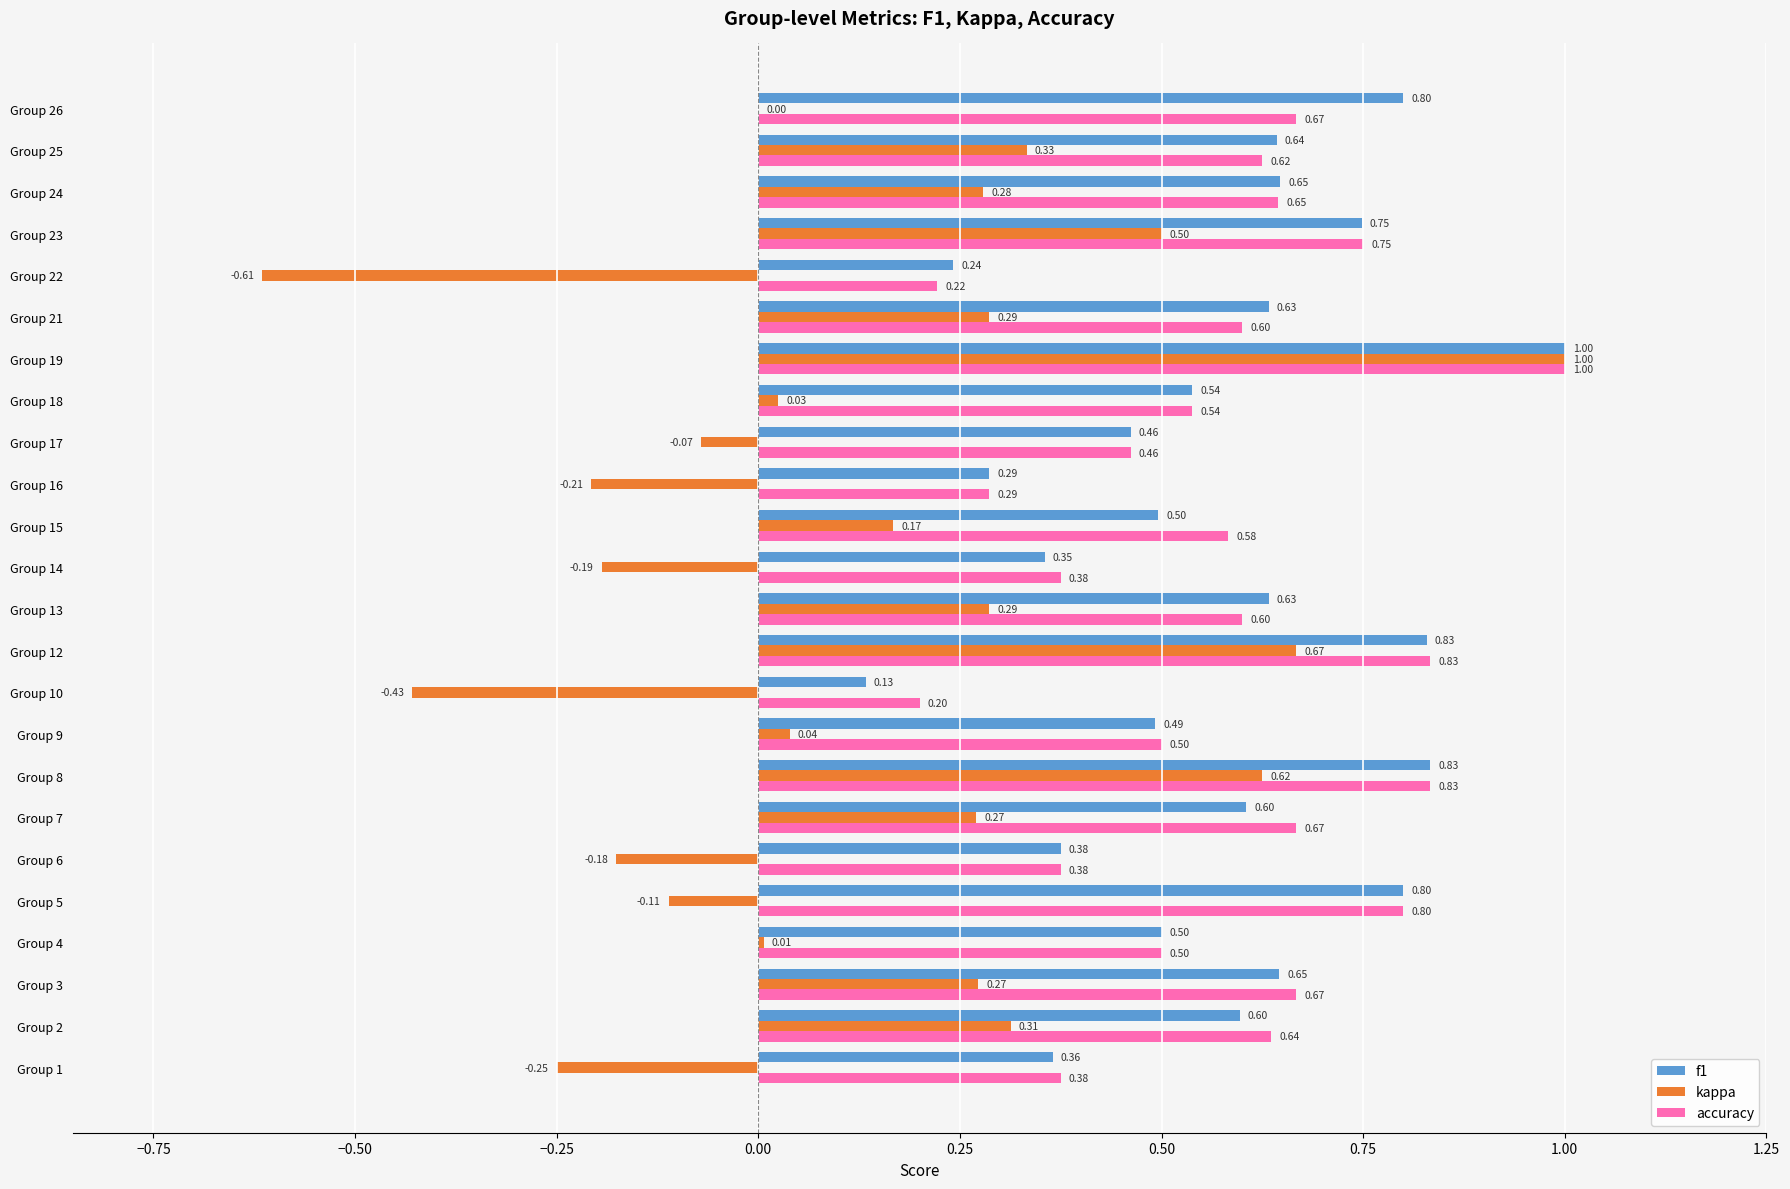

Is the value of f1 at Group 8 greater than the value of accuracy at Group 6?

Yes